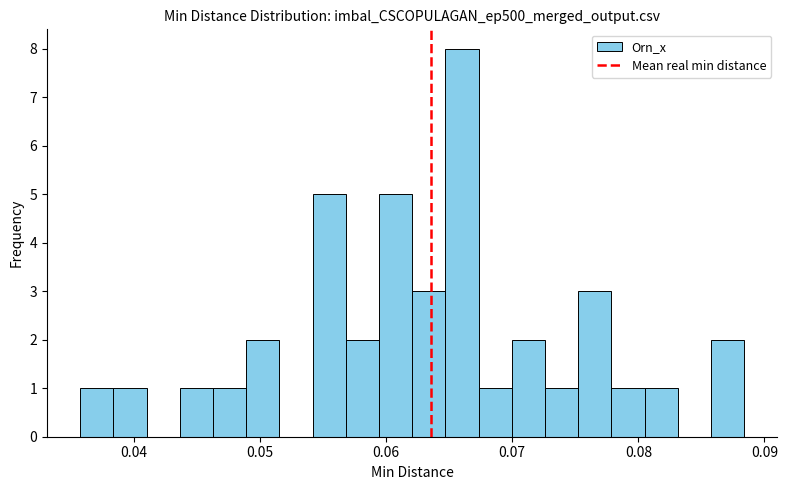

Around what value on the x-axis is the tallest bar? Give the approximate position of its centre, as read against the axis.

0.066